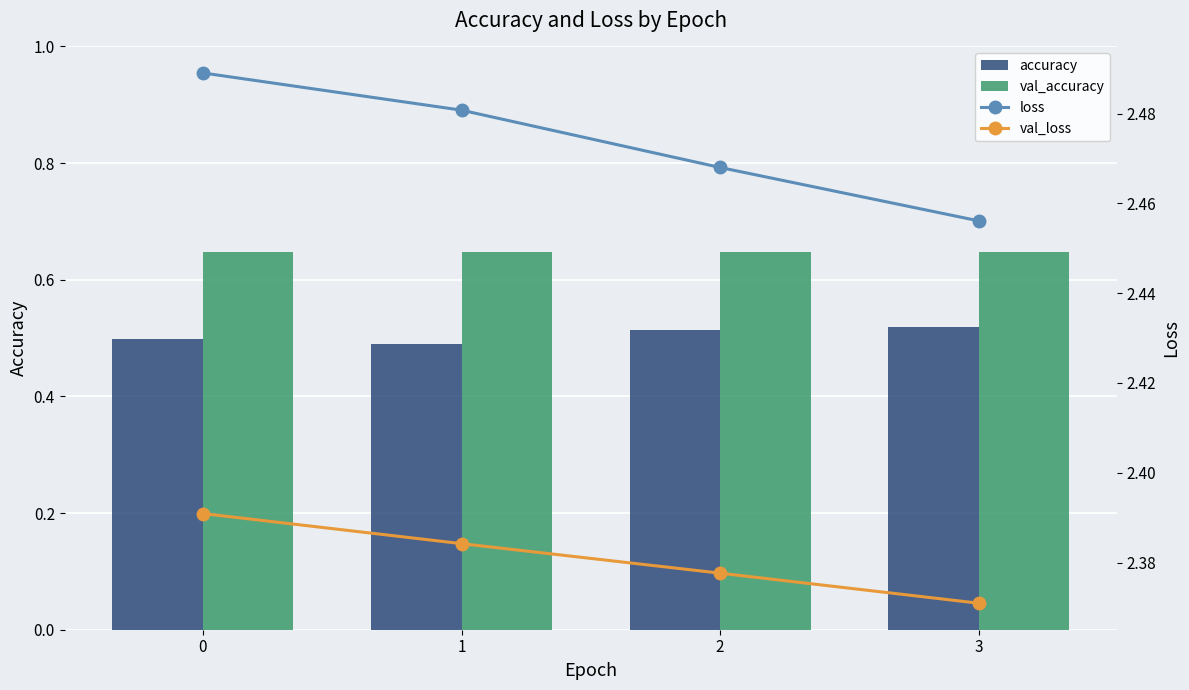

What is the maximum value for val_accuracy?

0.6